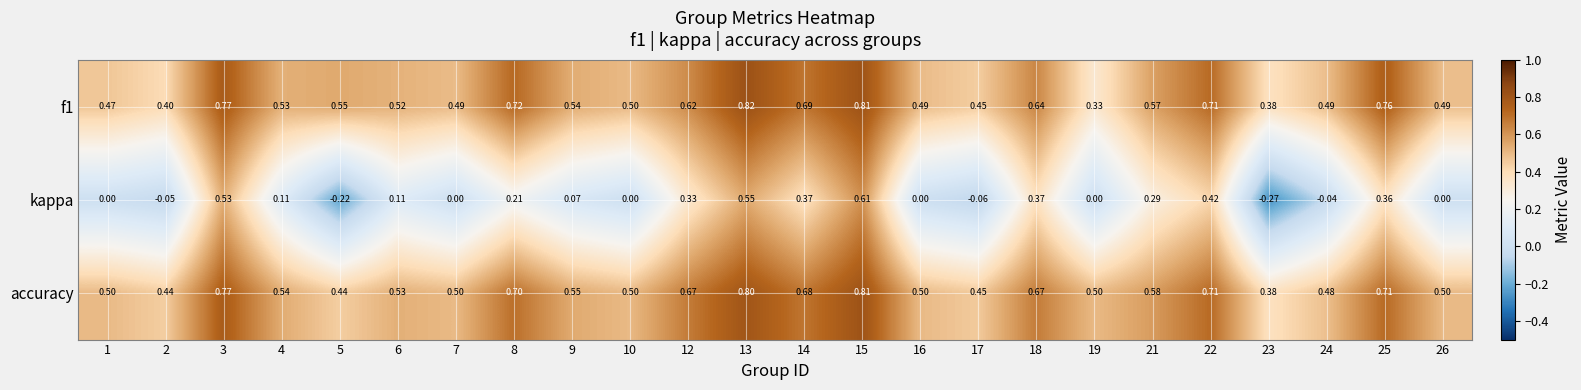

Which series has the largest range (max minus min)?

kappa